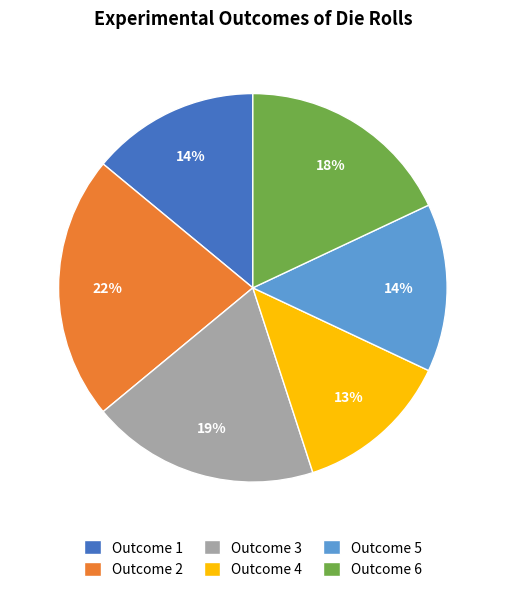

How many slices are in this pie chart?

6